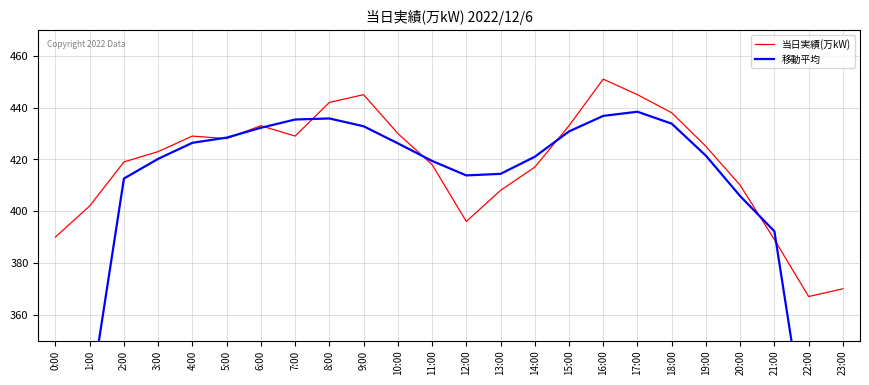

Reading left to right, transcribe all the data shown in this chart.

当日実績(万kW): 390.0	402.0	419.0	423.0	429.0	428.0	433.0	429.0	442.0	445.0	430.0	418.0	396.0	408.0	417.0	433.0	451.0	445.0	438.0	425.0	410.0	389.0	367.0	370.0
移動平均: 242.2	326.8	412.6	420.2	426.4	428.4	432.2	435.4	435.8	432.8	426.2	419.4	413.8	414.4	421.0	430.8	436.8	438.4	433.8	421.4	405.8	392.2	307.2	225.2